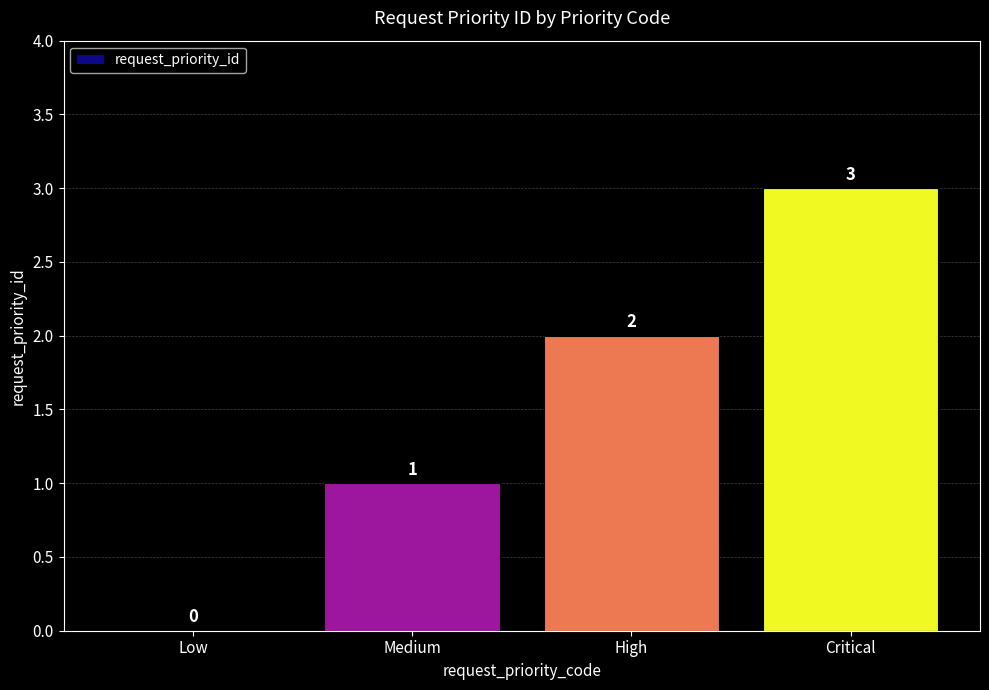

True or false: the data shows 3 at Critical.

True